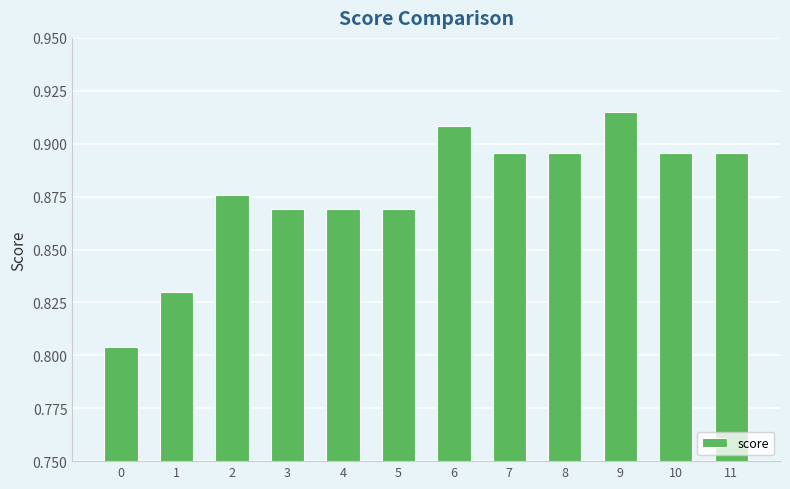

Count the values in the range 0 to 1.

12